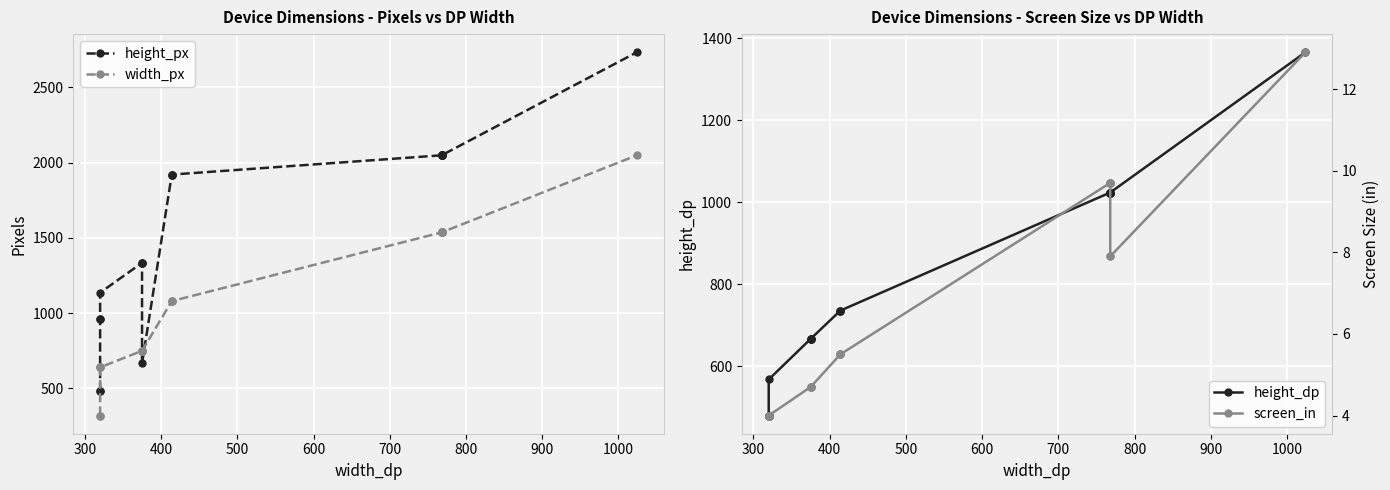

At how many categories does at least one series exceed 64?

20